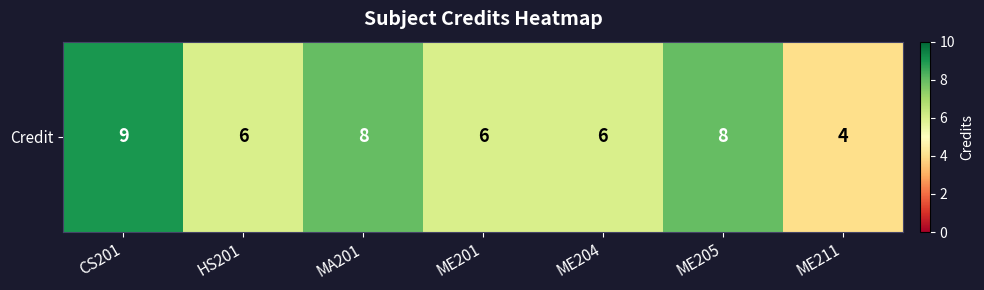

Rank the categories by value from lowest to highest.

ME211, HS201, ME201, ME204, MA201, ME205, CS201